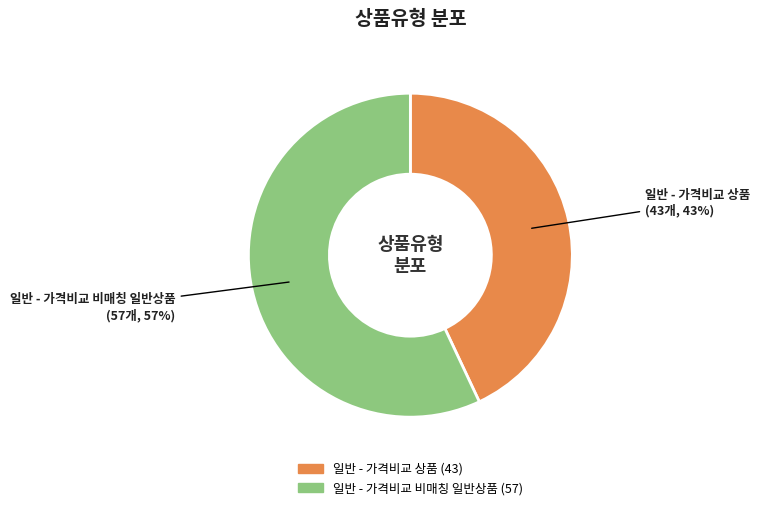

Is it true that 일반 - 가격비교 비매칭 일반상품 is 50% of the pie?

False